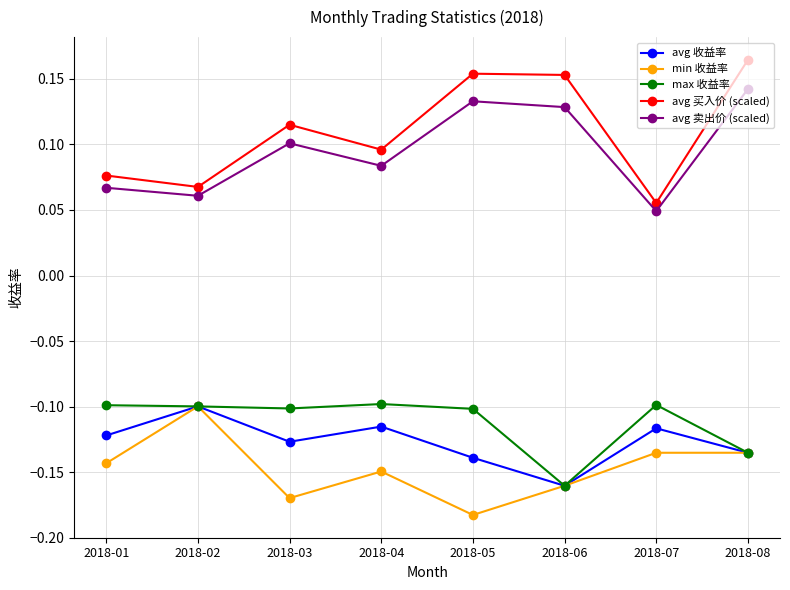

What is the spread (max minus min) of values at 2018-06?

0.3